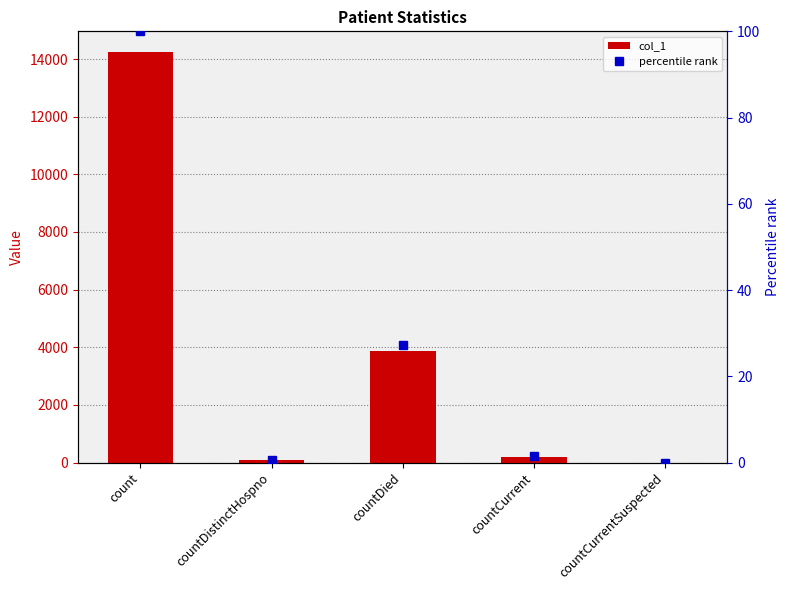

What is the difference between the highest and lowest values at count?

14148.0